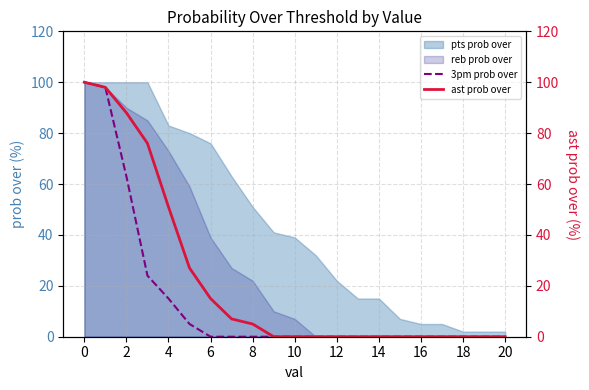

How many lines are shown in the chart?

2